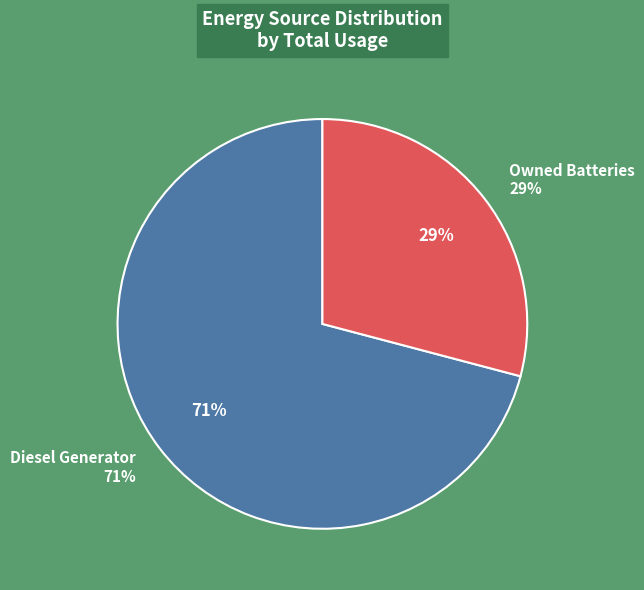

Is the sum of Owned Batteries and Diesel Generator greater than half?

Yes